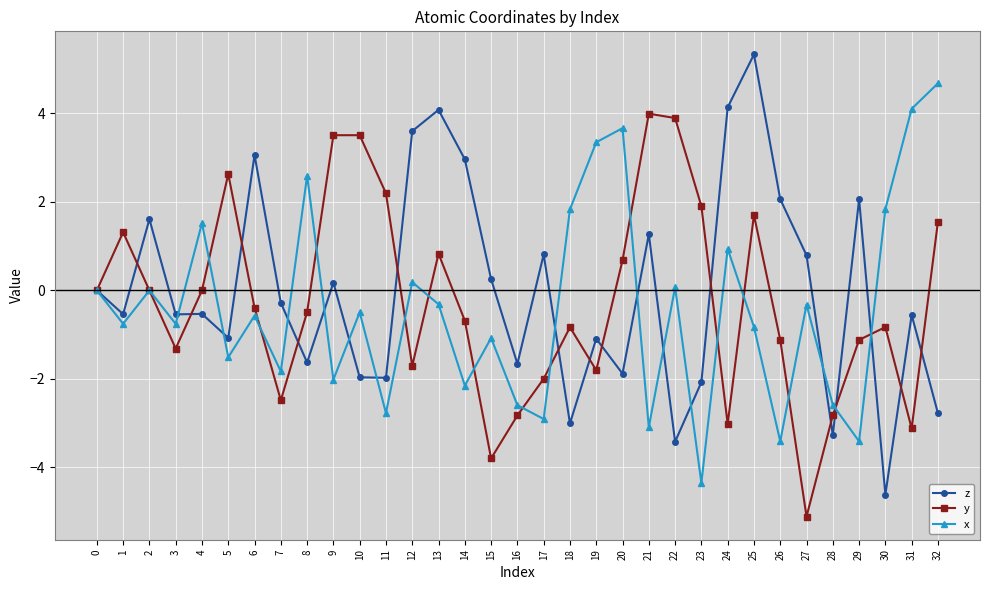

What is the value of the z point at the 23rd from the left?

-3.4